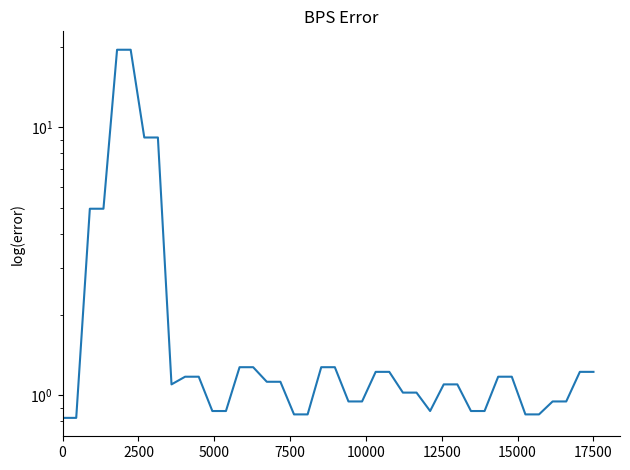

Reading right to left, transcribe all the data shown in this chart.

1.2	1.2	1.0	1.0	0.8	0.8	1.2	1.2	0.9	0.9	1.1	1.1	0.9	1.0	1.0	1.2	1.2	0.9	0.9	1.3	1.3	0.9	0.9	1.1	1.1	1.3	1.3	0.9	0.9	1.2	1.2	1.1	9.2	9.2	19.5	19.5	5.0	5.0	0.8	0.8